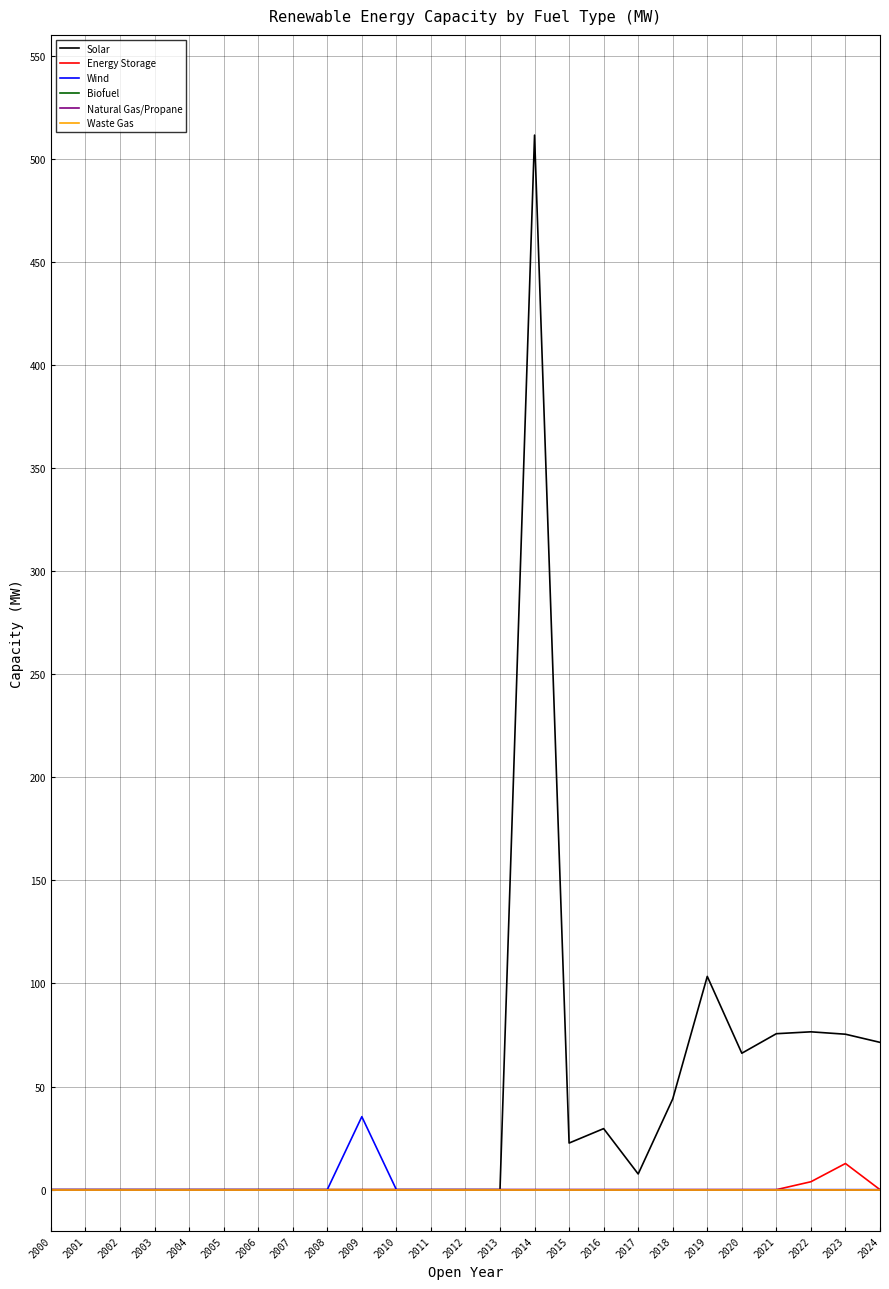

Is the value of Solar at 2020 greater than the value of Wind at 2010?

Yes